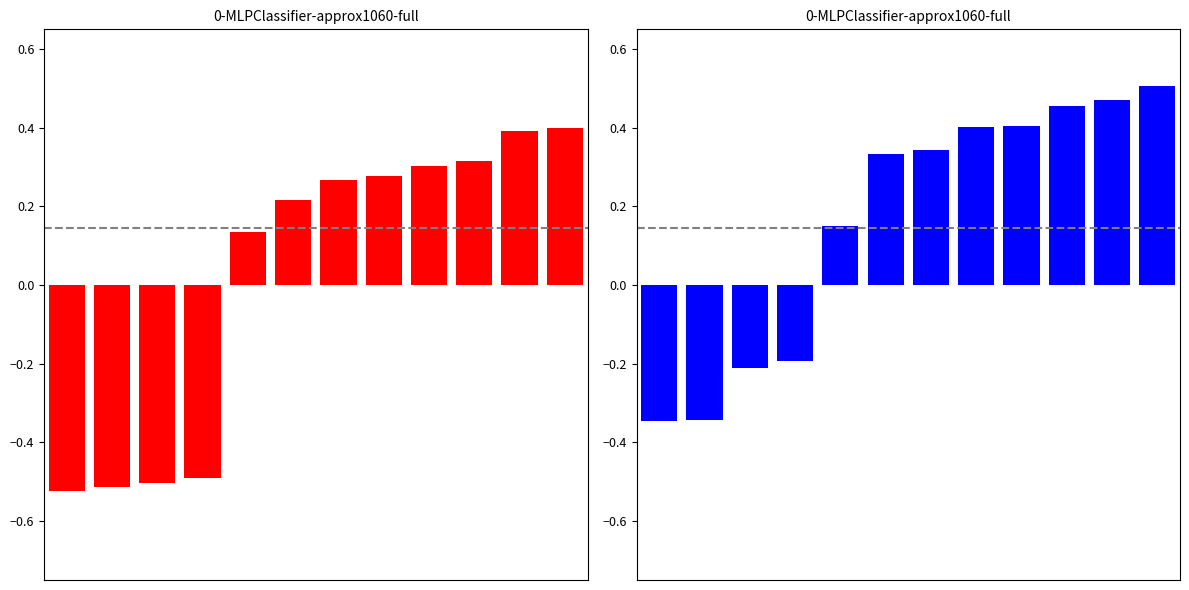

Which has a higher value, 6 or 7?

7